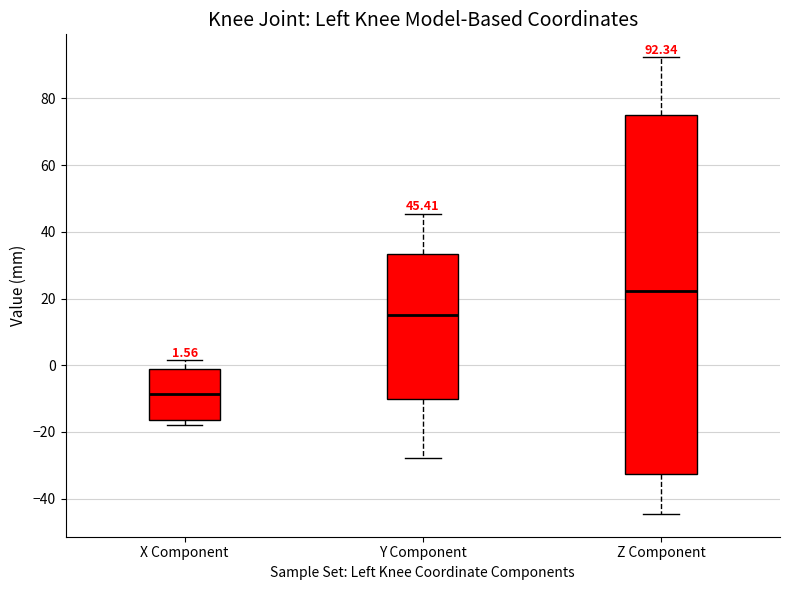

Comparing the boxes themselves (not the whiskers), which one is the tallest?

Z Component